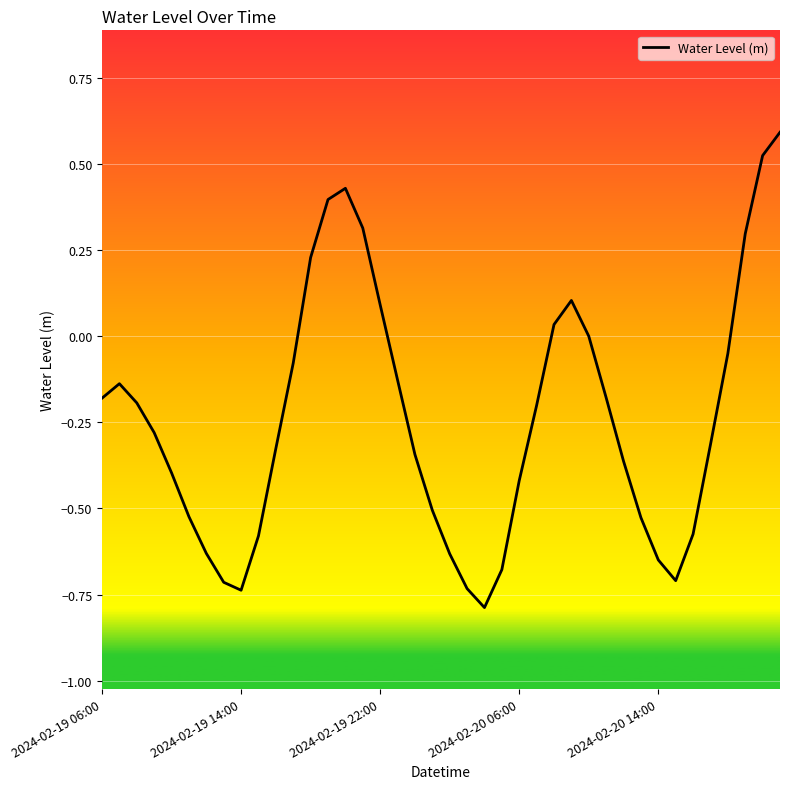

How many interior local valleys (lower than both neighbors) does the data have?

3